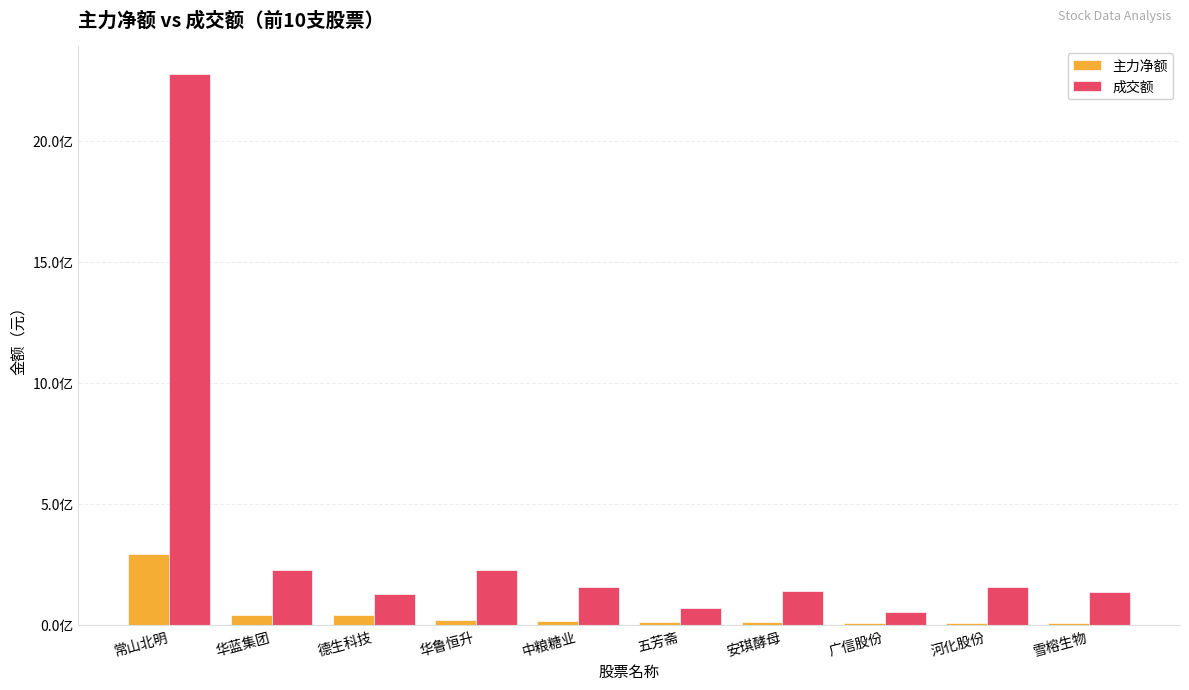

The value of 主力净额 at 河化股份 is 4251192. True or false?

False